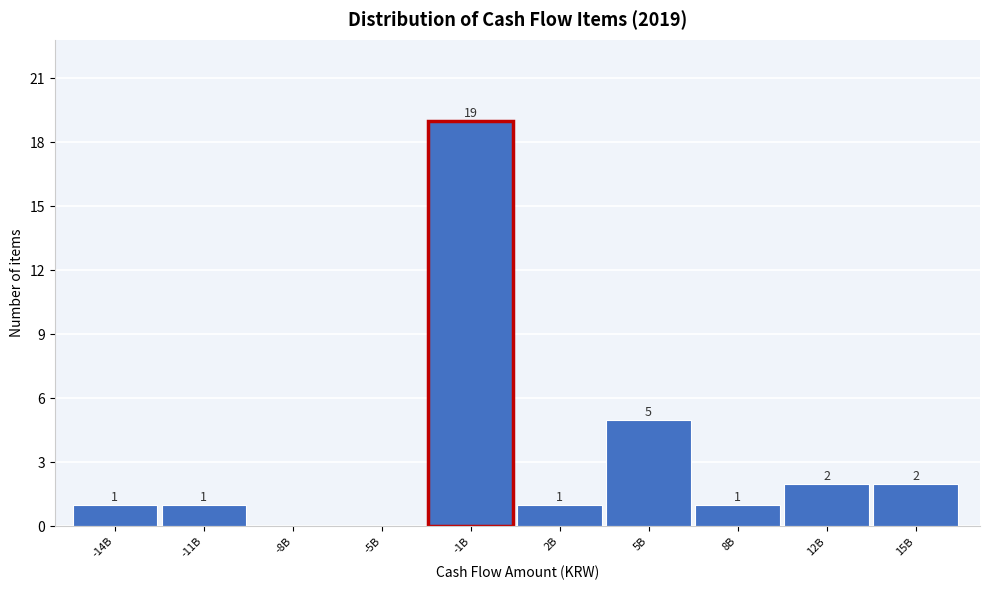

Reading left to right, extract all data points from this chart.

-14B=1	-11B=1	-8B=0	-5B=0	-1B=19	2B=1	5B=5	8B=1	12B=2	15B=2